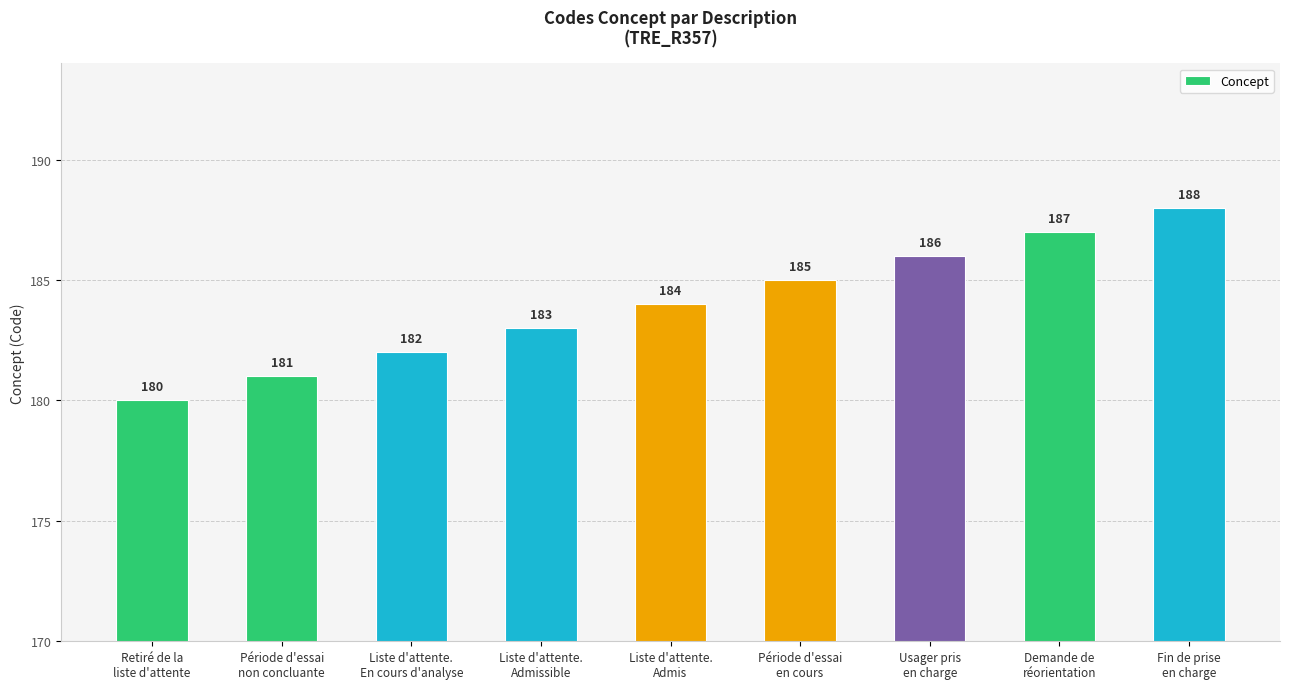

List the labels in order of value, largest first.

Fin de prise
en charge, Demande de
réorientation, Usager pris
en charge, Période d'essai
en cours, Liste d'attente.
Admis, Liste d'attente.
Admissible, Liste d'attente.
En cours d'analyse, Période d'essai
non concluante, Retiré de la
liste d'attente